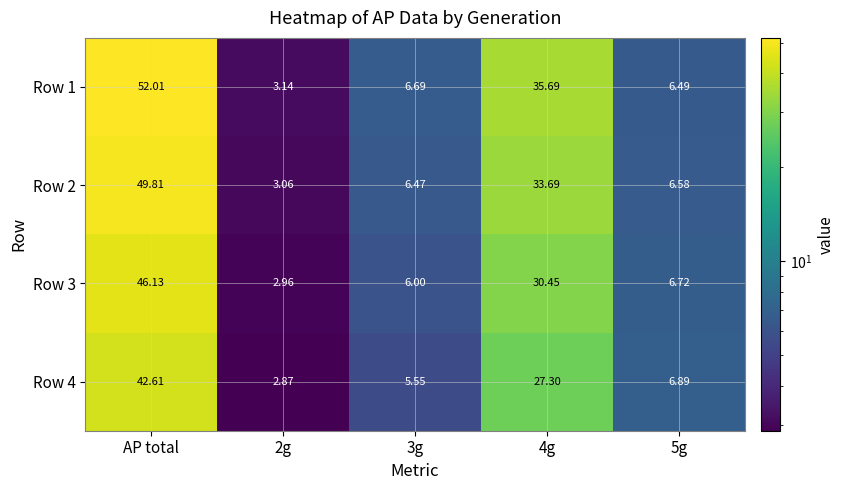

At which category is the sum across all series the highest?

AP total